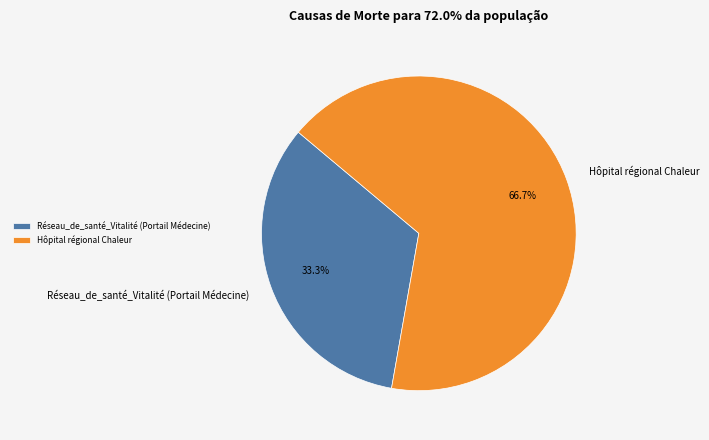

To the nearest percent, what is the difference between the largest and smallest slice percentages?

33%